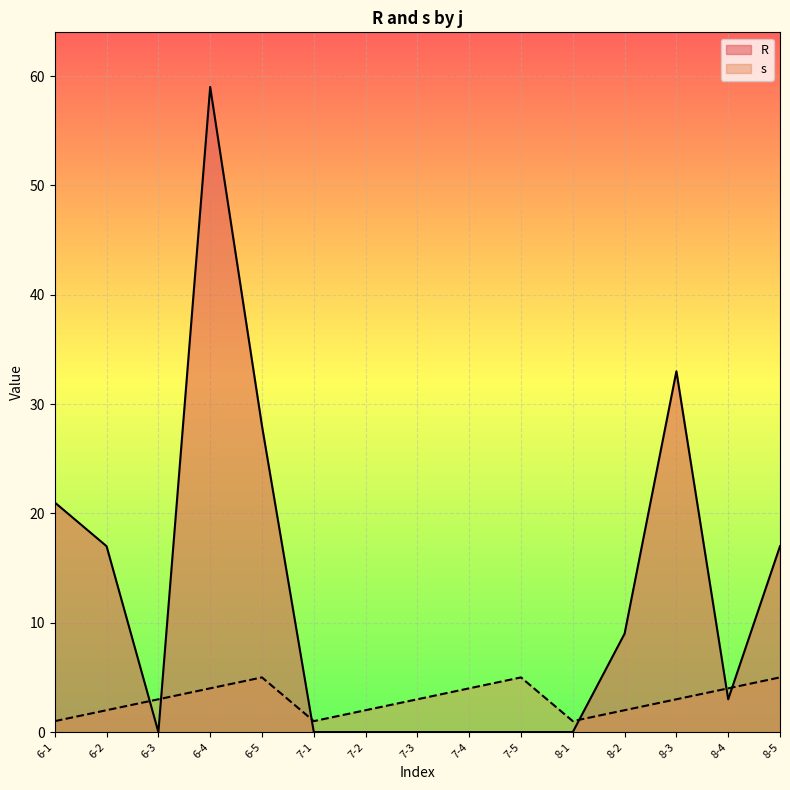

Count the number of data series in this chart.

2